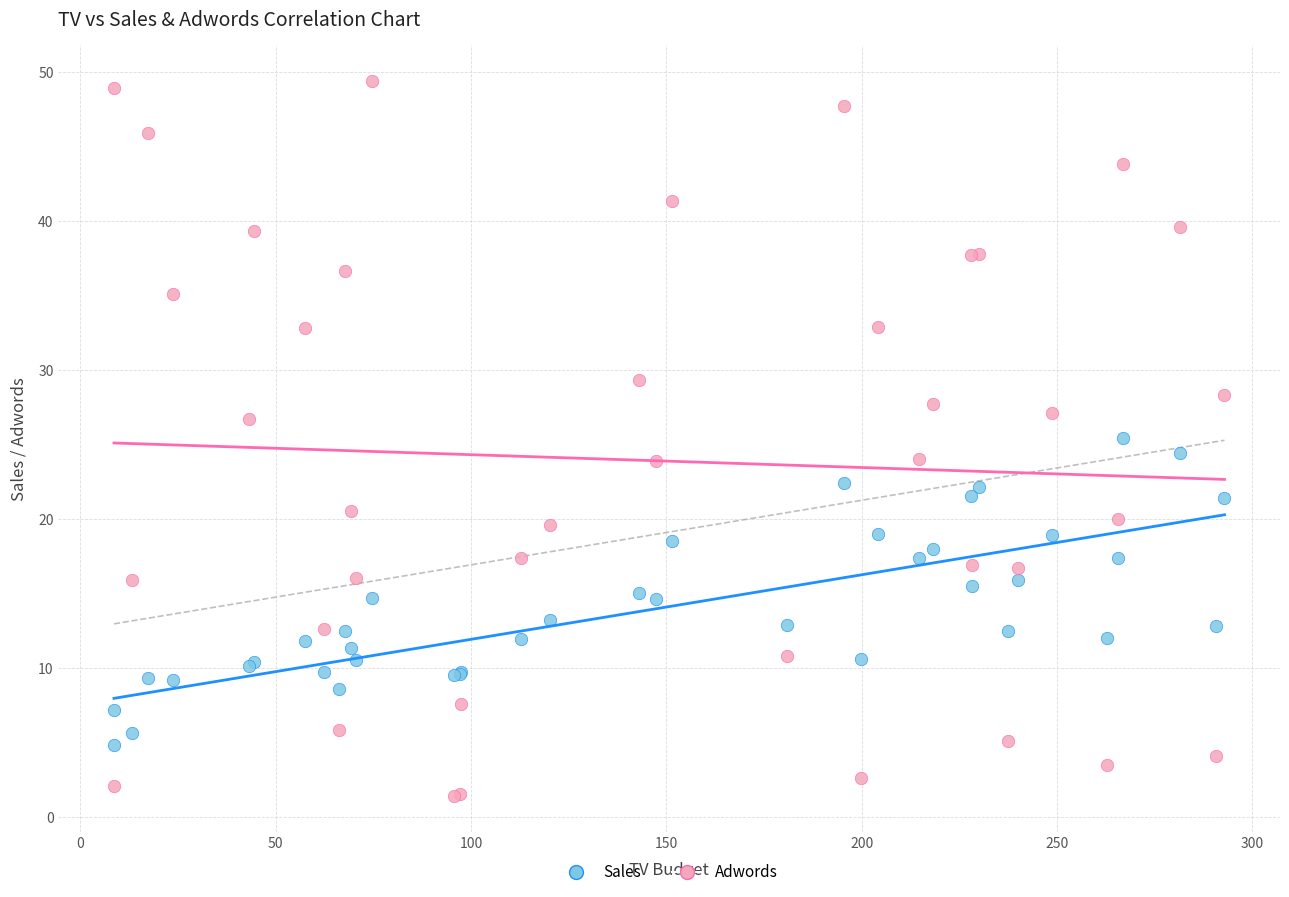

Which series contains the highest Y value?

Adwords